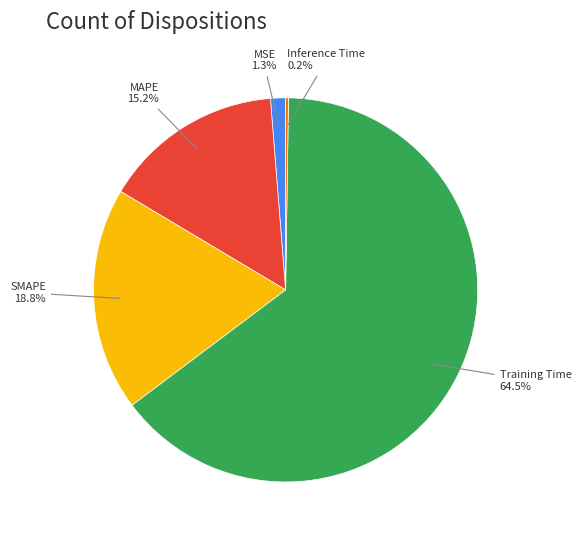

Is there any slice that represents more than half of the pie?

Yes